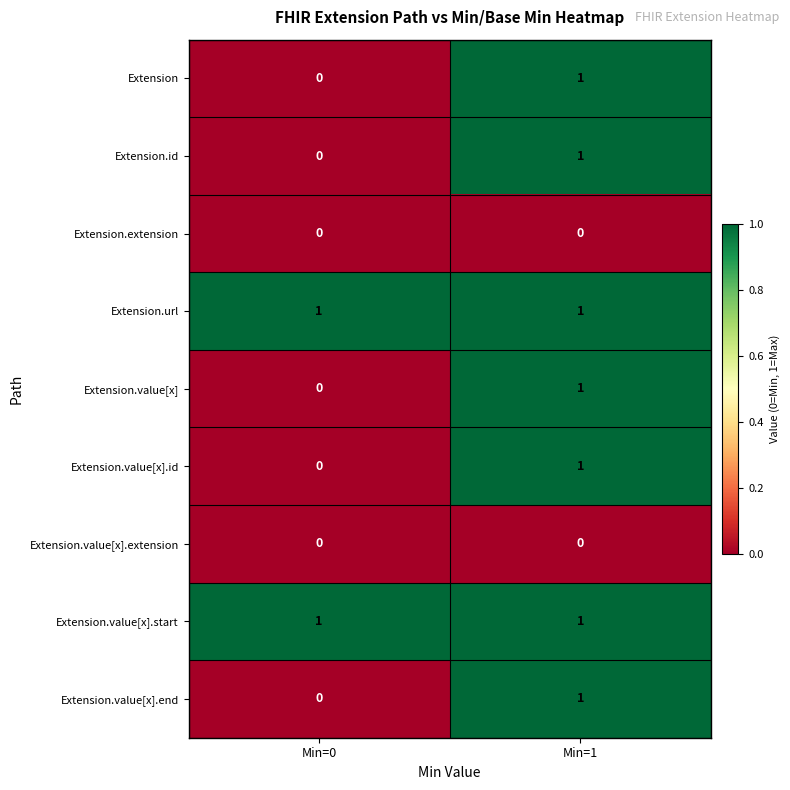

At which label does Extension.id reach its peak?

Min=1